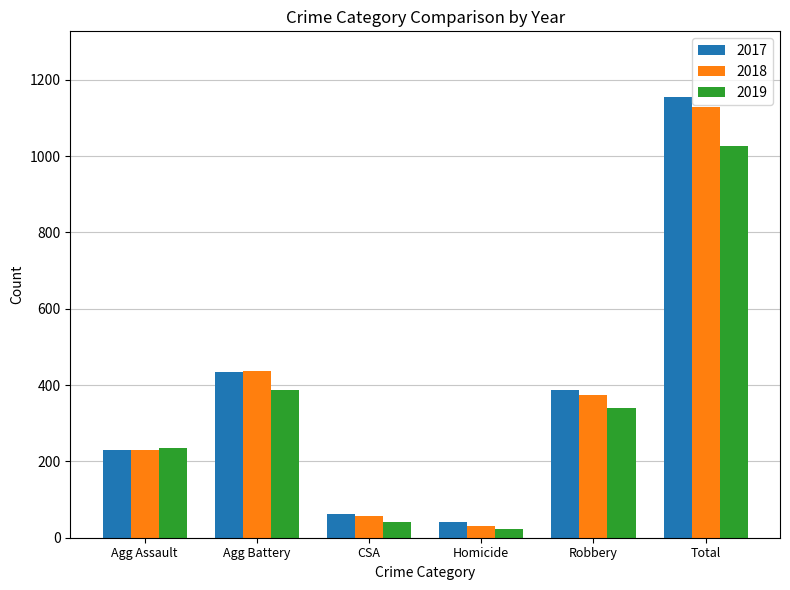

Rank the series by their maximum value, from lowest to highest.

2019, 2018, 2017